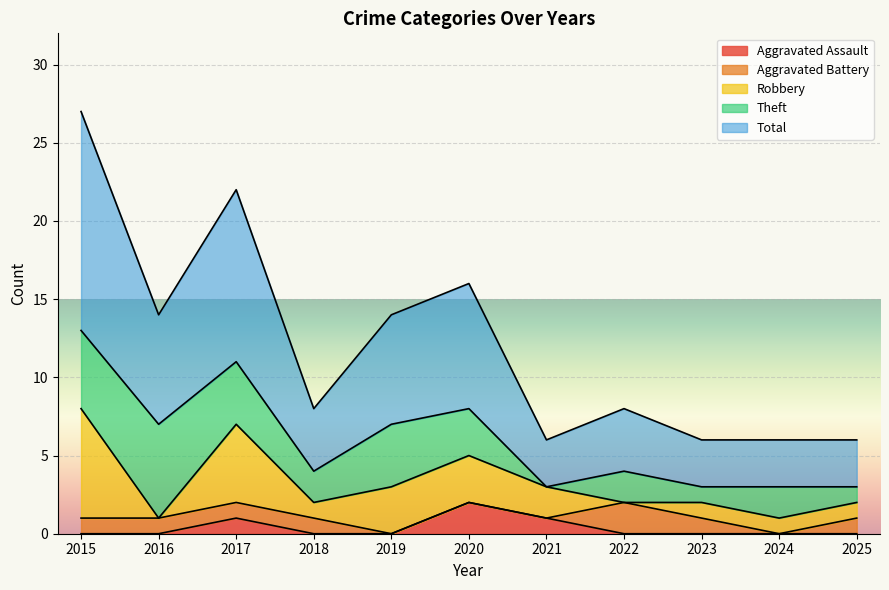

What is the value of the Total point at the 7th from the left?

3